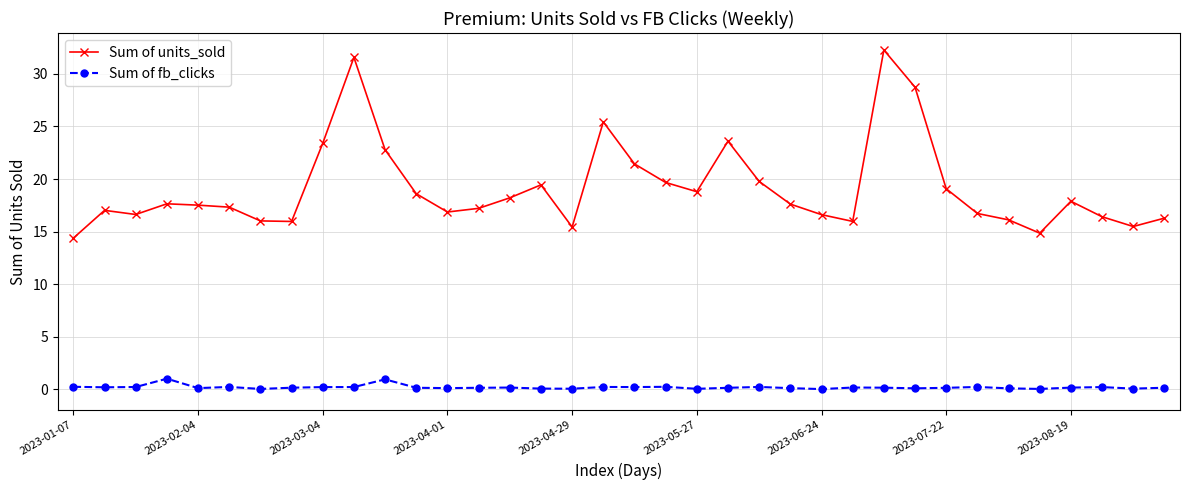

How many distinct data groups are displayed?

2